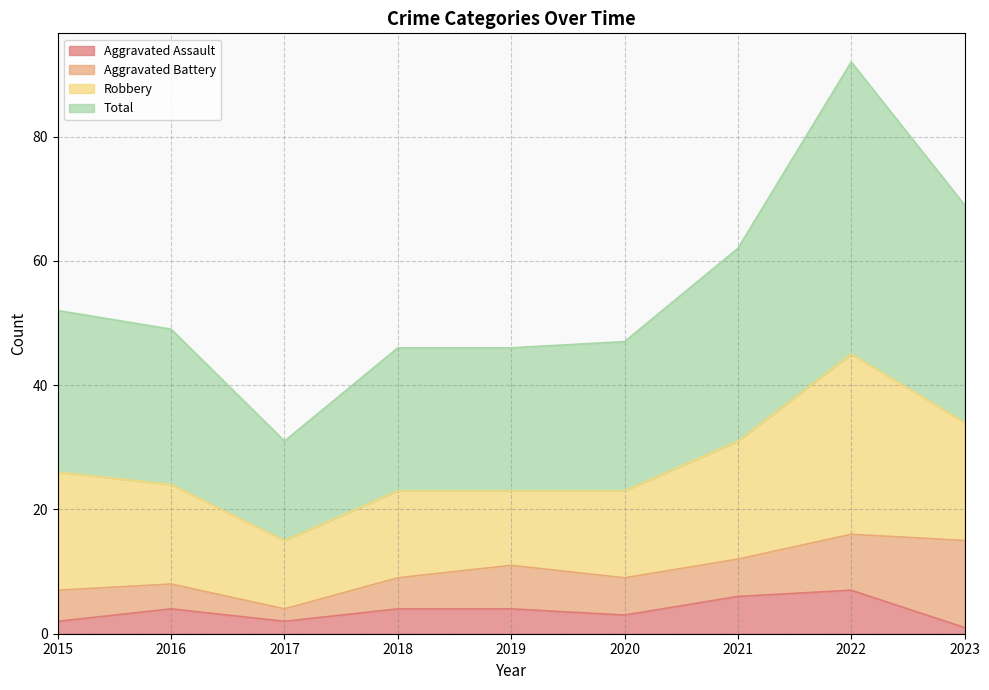

What are all the series names shown in the legend?

Aggravated Assault, Aggravated Battery, Robbery, Total